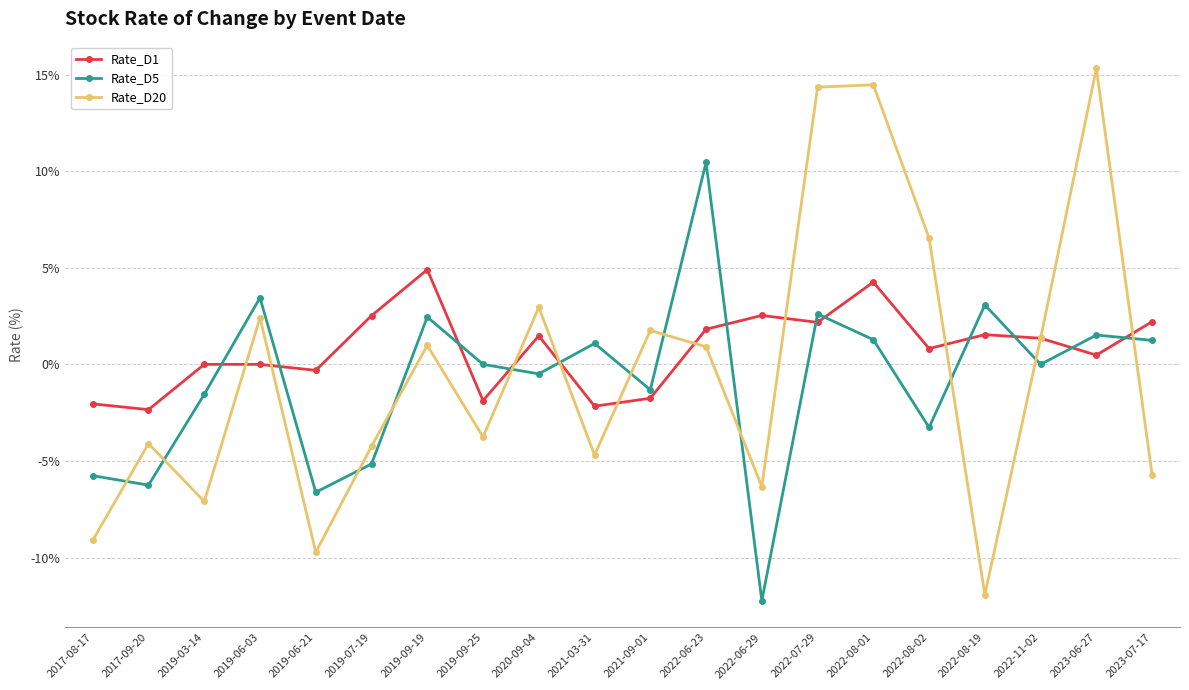

At which label does Rate_D20 reach its minimum?

2022-08-19